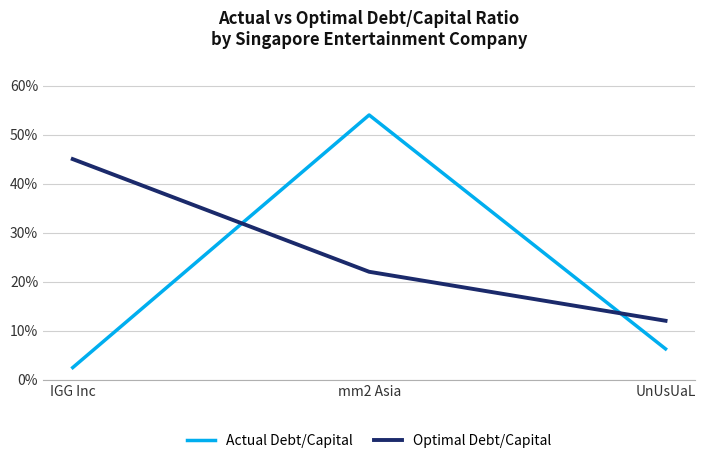

What is the total value across all series at UnUsUaL?

0.2